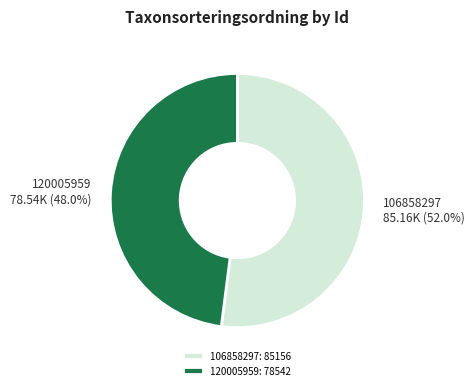

To the nearest percent, what percentage of the pie is 106858297?

52%